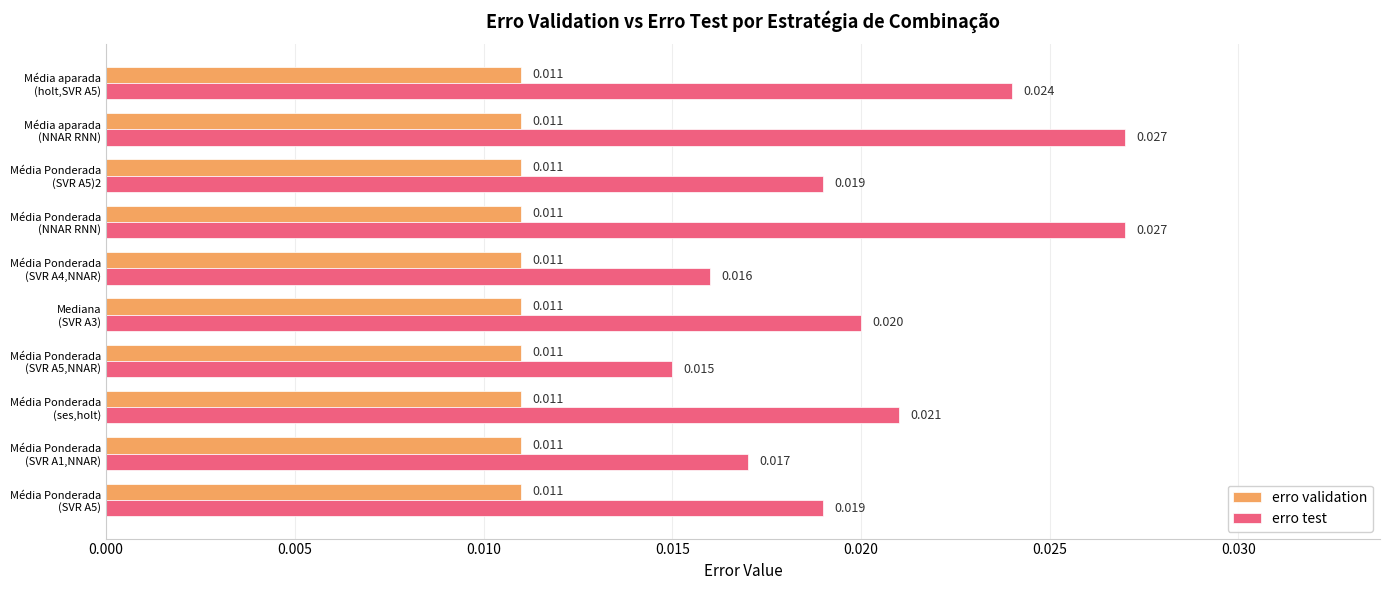

Count the number of data series in this chart.

2